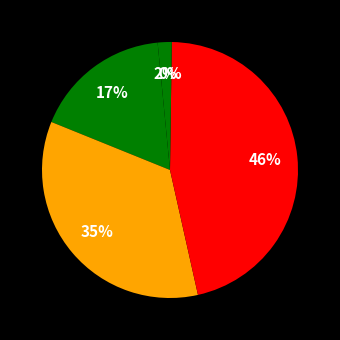

Count the number of slices in the pie.

5